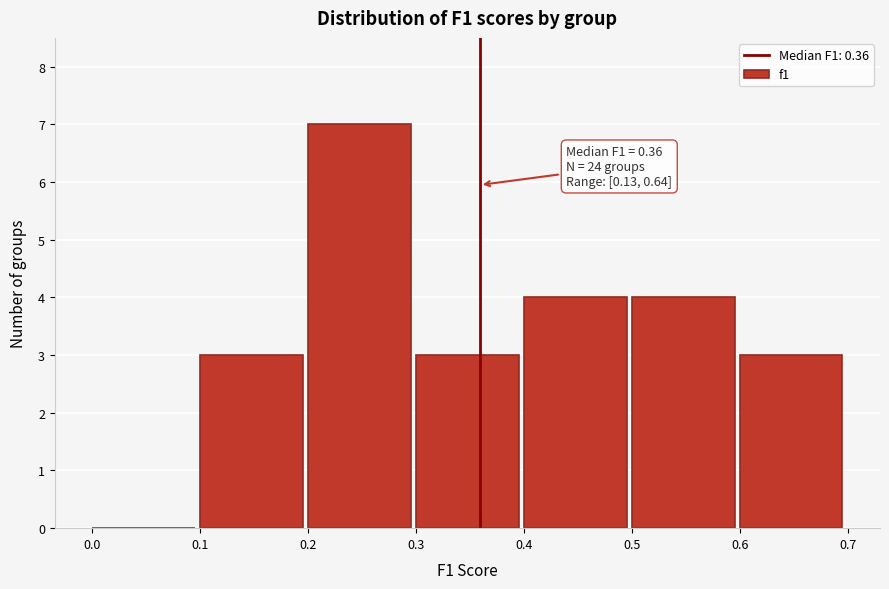

Which range on the x-axis has the tallest bar?

0.2 to 0.3